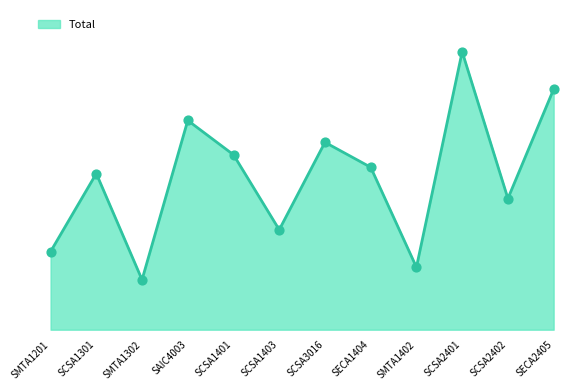

What is the ratio of the value at SECA2405 to the value at SMTA1201?

3.1